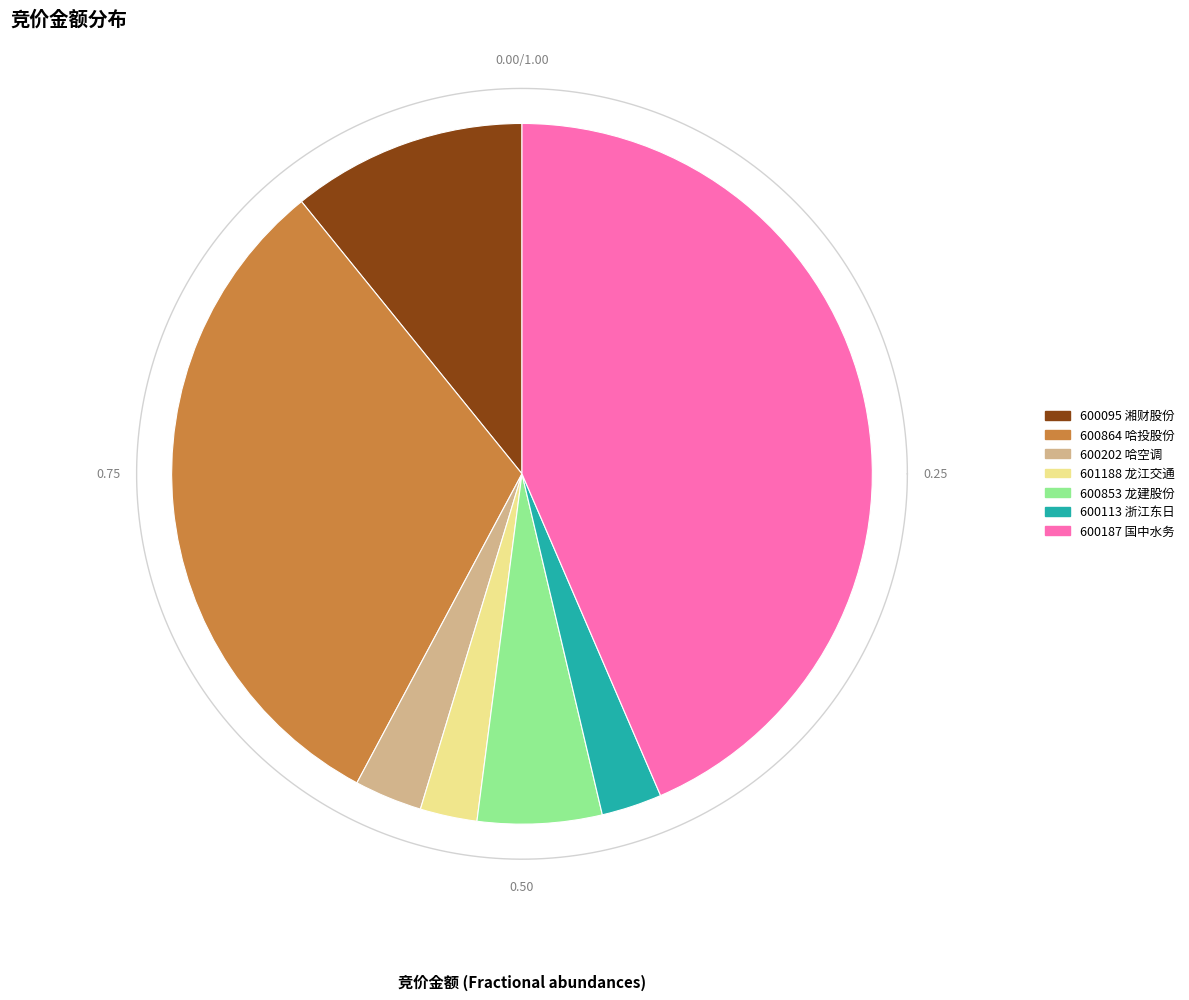

Do 601188 and 600202 together represent more than half of the pie?

No